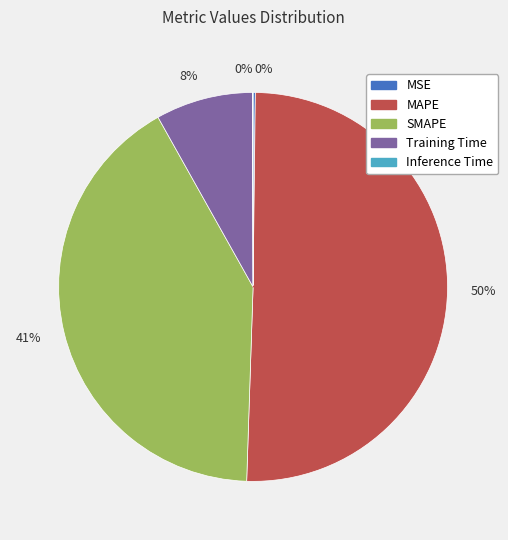

To the nearest percent, what is the average slice percentage?

20%